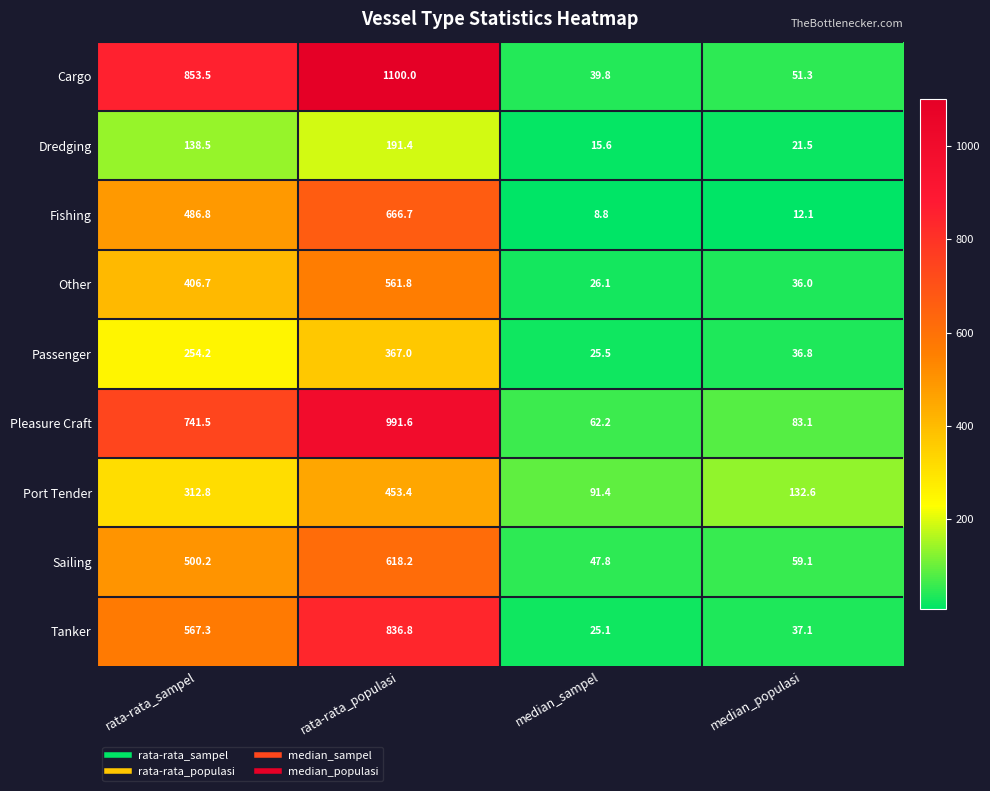

How many series are shown in this chart?

9